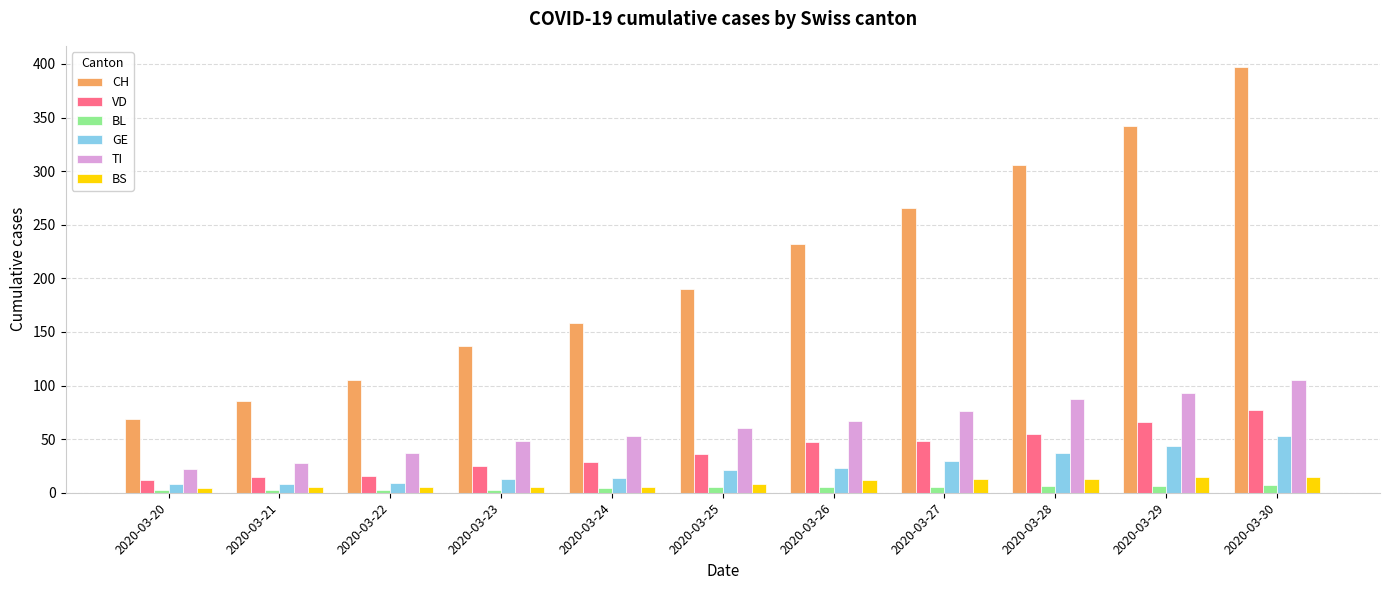

Between 2020-03-23 and 2020-03-29, which series saw the biggest shift?

CH